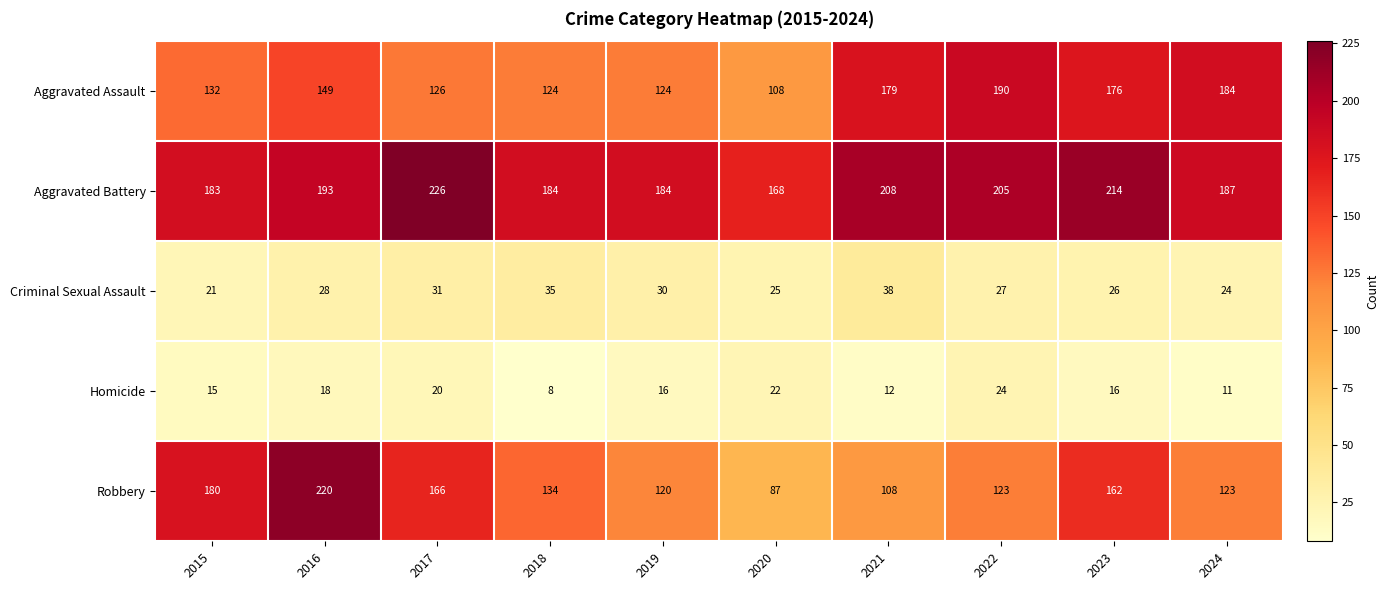

At which category is the sum across all series the highest?

2016